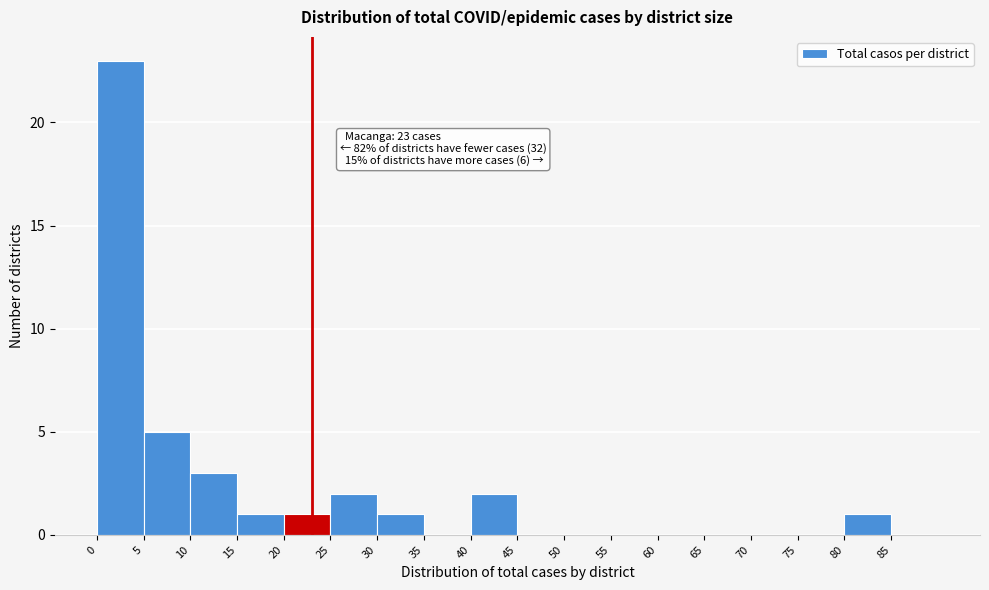

Which range on the x-axis has the tallest bar?

0 to 5